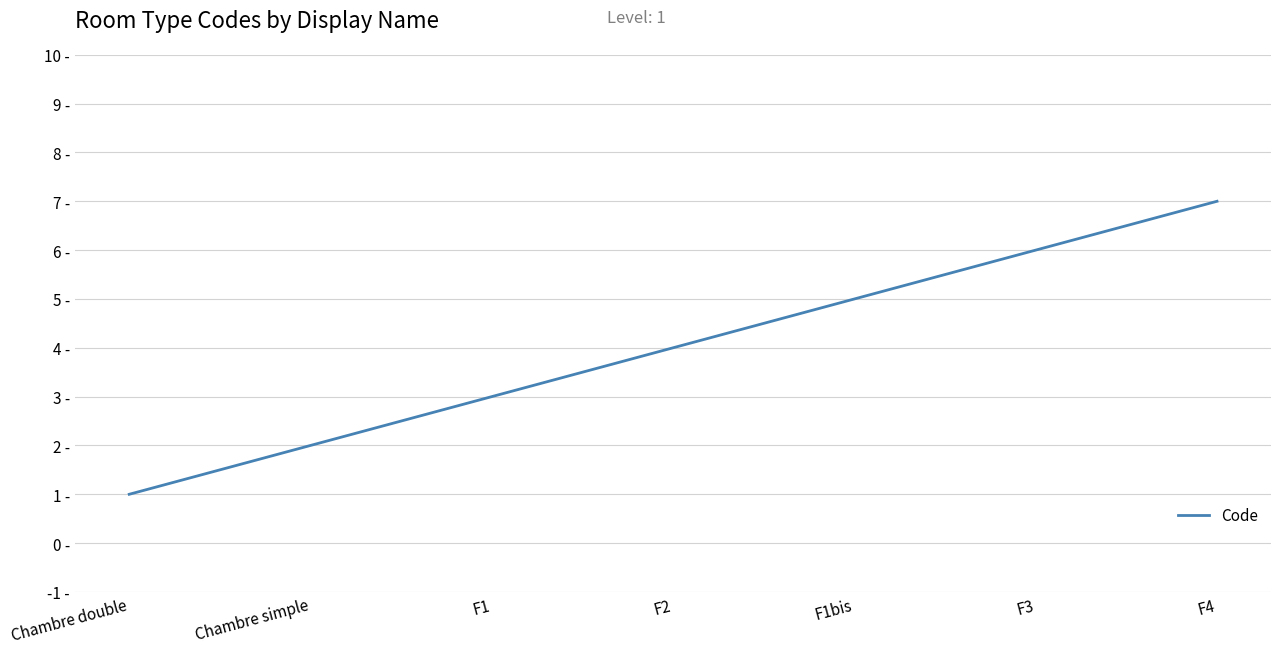

Rank the categories by value from lowest to highest.

Chambre double, Chambre simple, F1, F2, F1bis, F3, F4